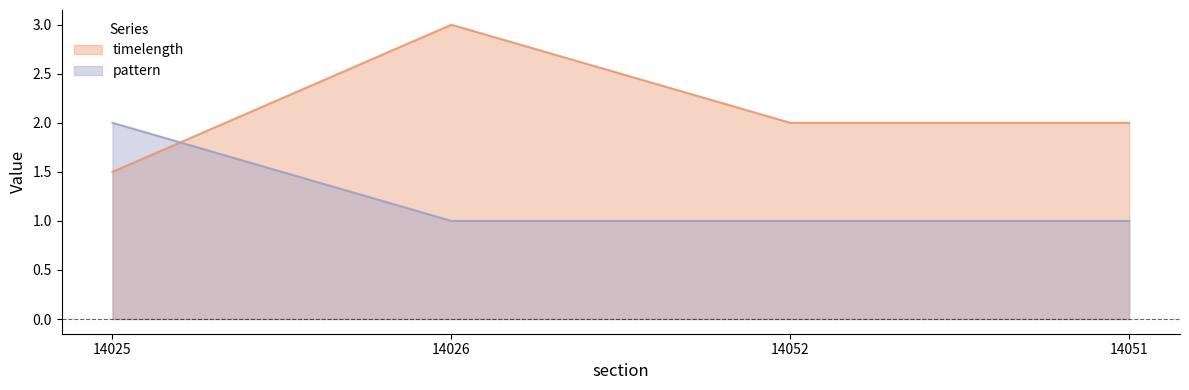

What is the difference between the pattern values at 14025 and 14052?

1.0